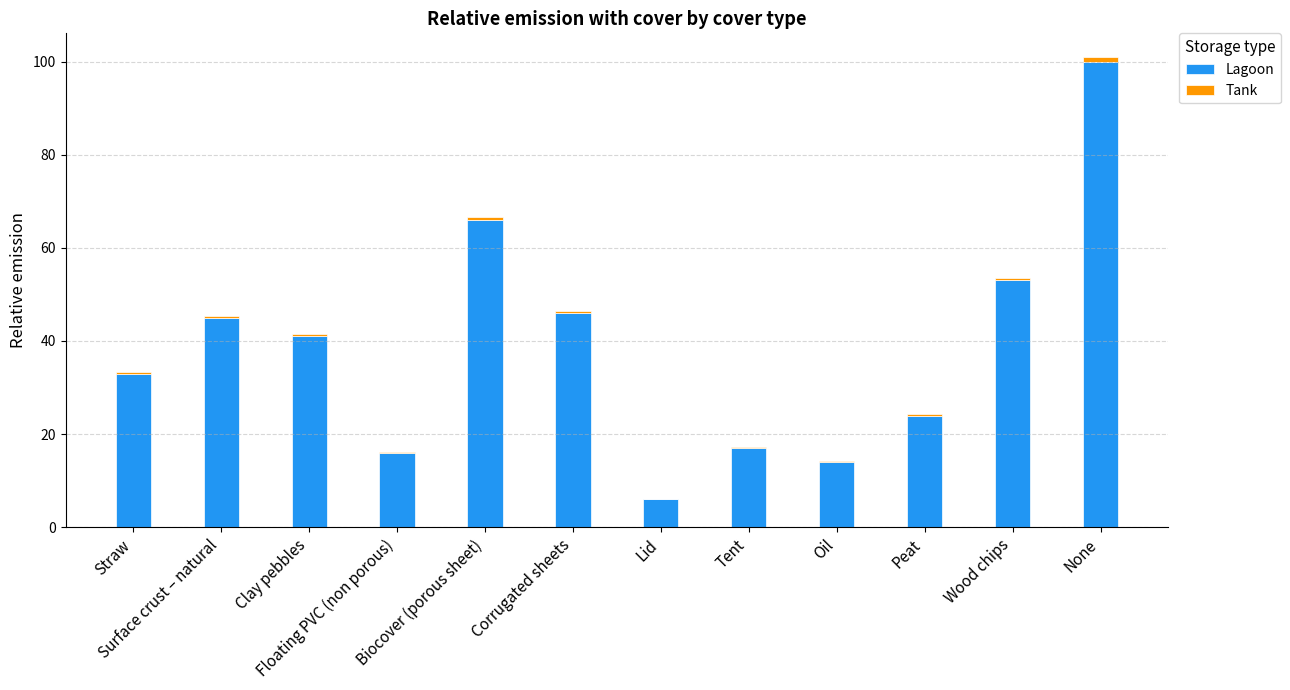

What is the highest value of the Lagoon series?

100.0